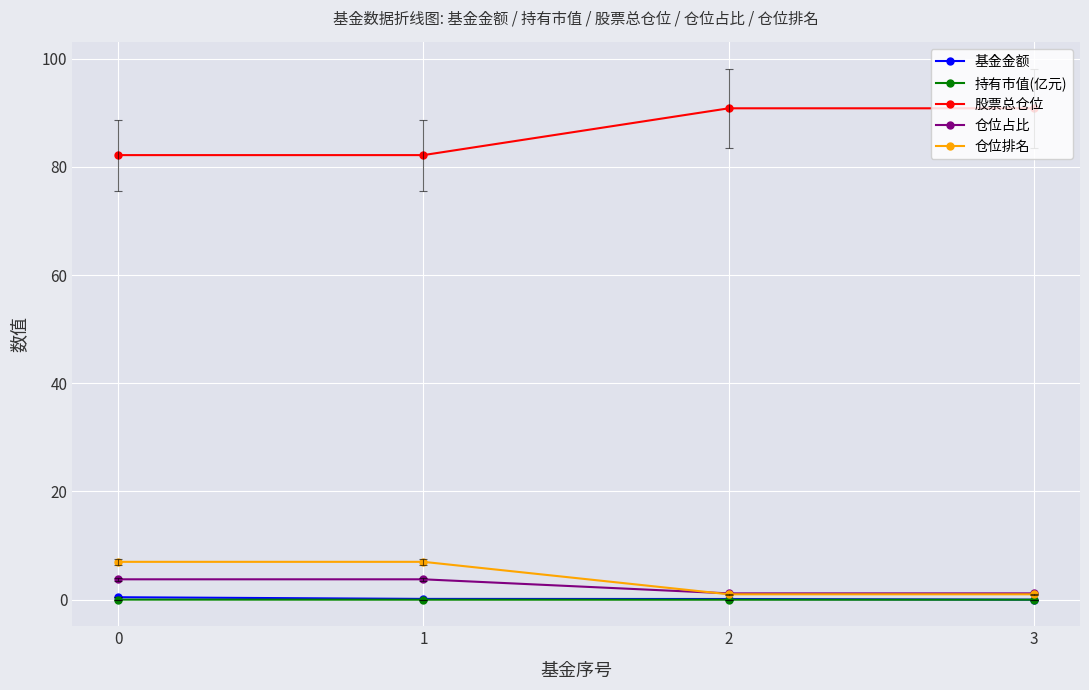

True or false: 基金金额 has more than 1 interior local peaks.

False